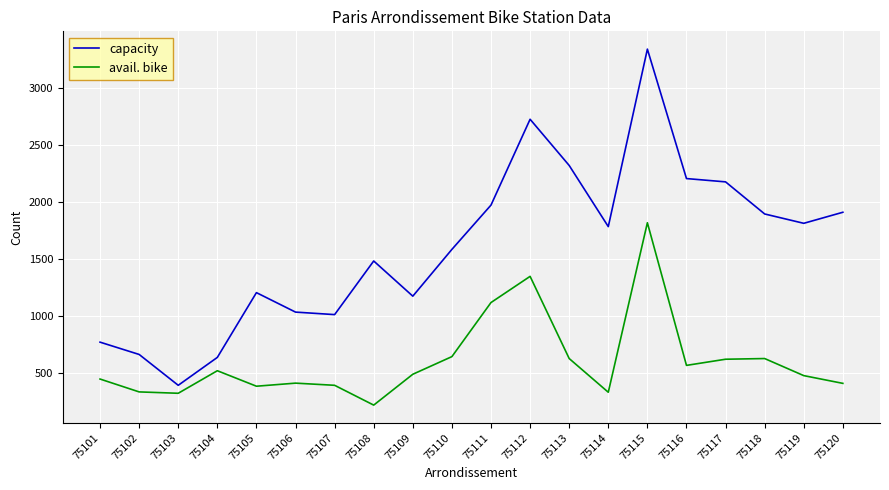

What are all the series names shown in the legend?

capacity, avail. bike